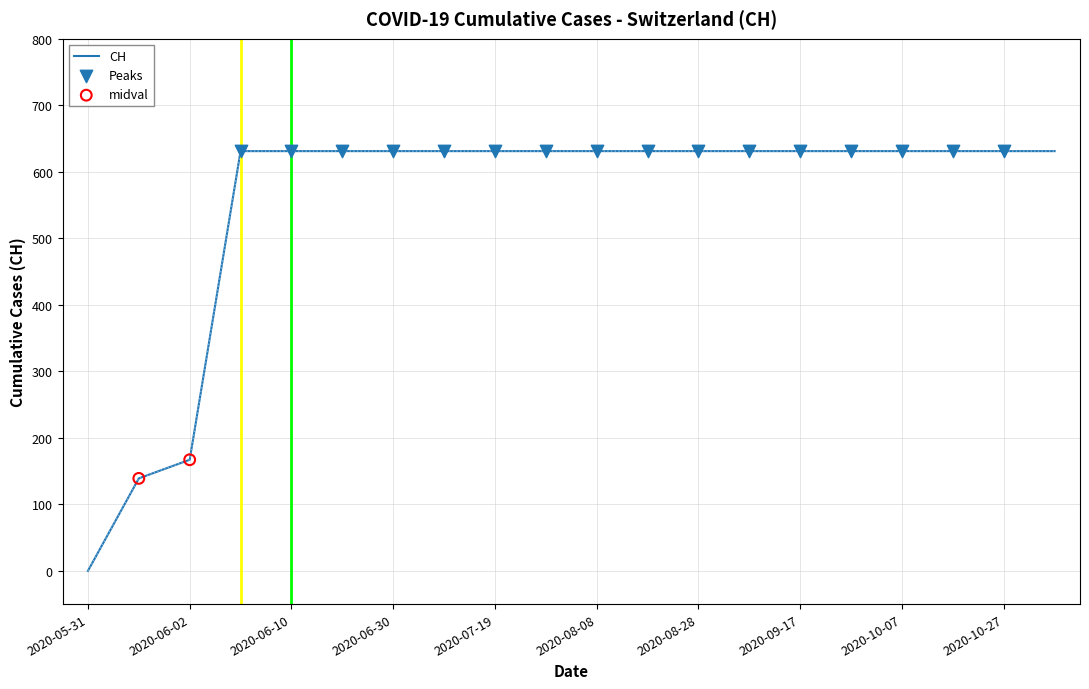

What is the difference between the maximum and minimum values?

631